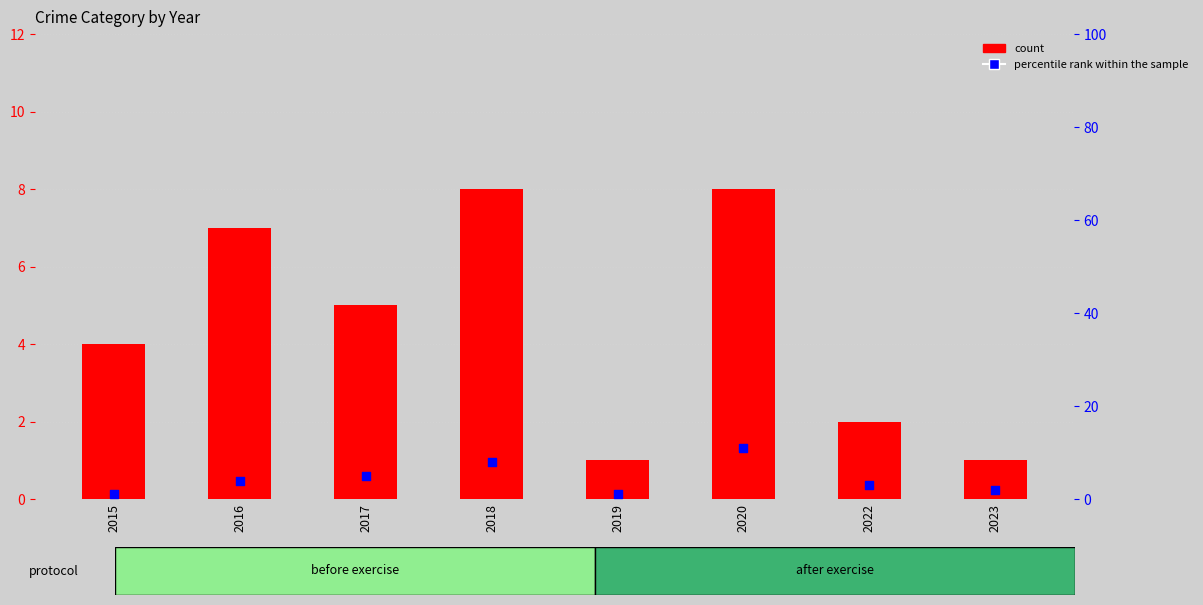

Which series has the largest Y range (max minus min)?

percentile rank within the sample